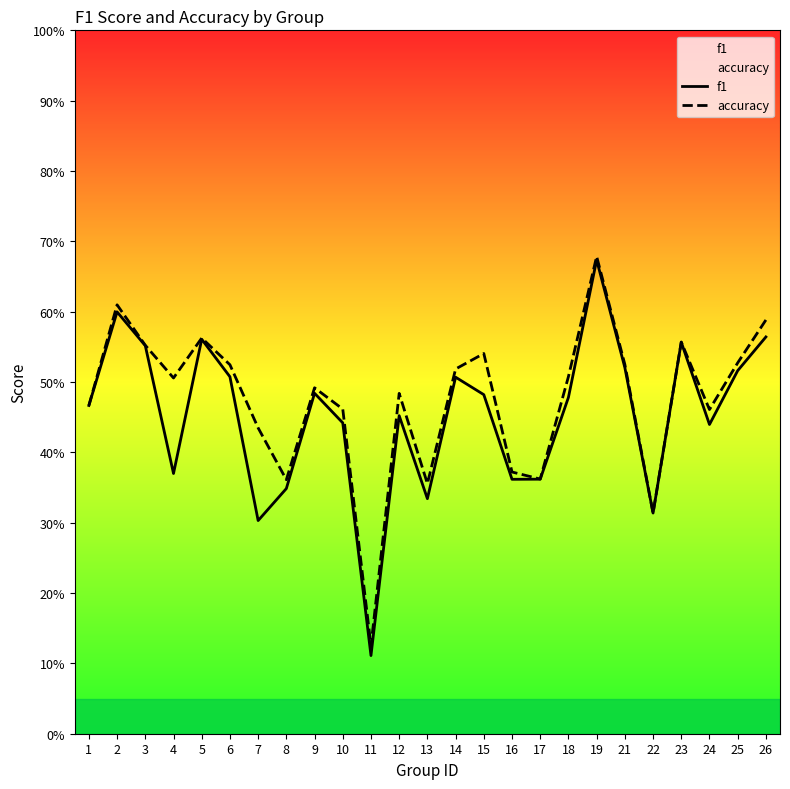

At which category does f1 reach its first local peak?

2